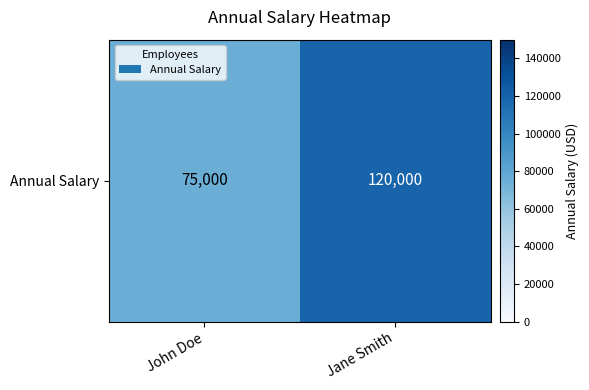

What is the average value?

97500